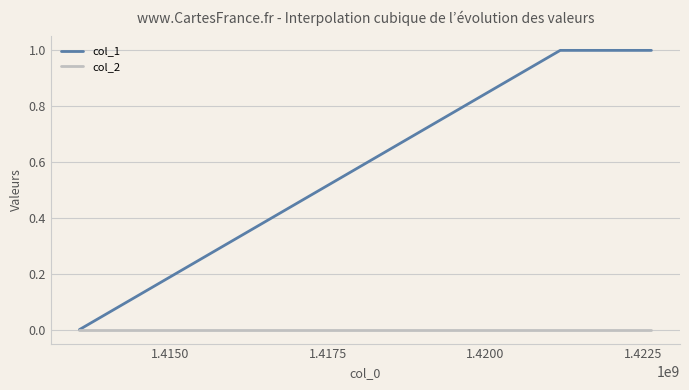

Rank the series by their maximum value, from lowest to highest.

col_2, col_1